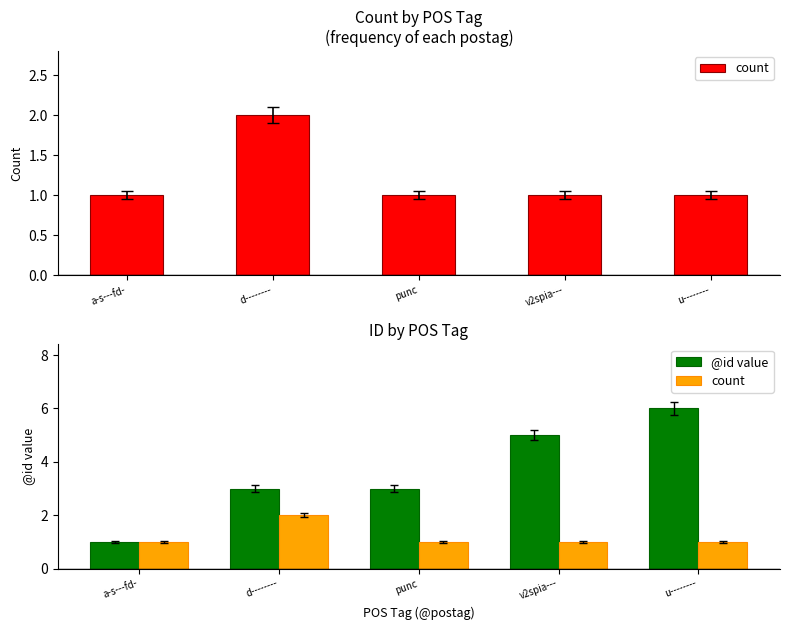

What are all the series names shown in the legend?

count, @id value